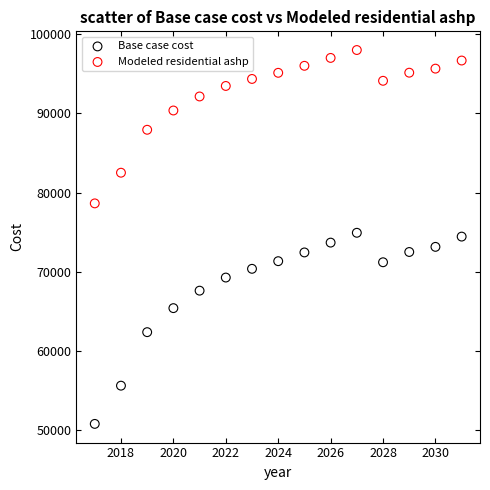

Across all data points, what is the range of X values (max minus min)?

14.0